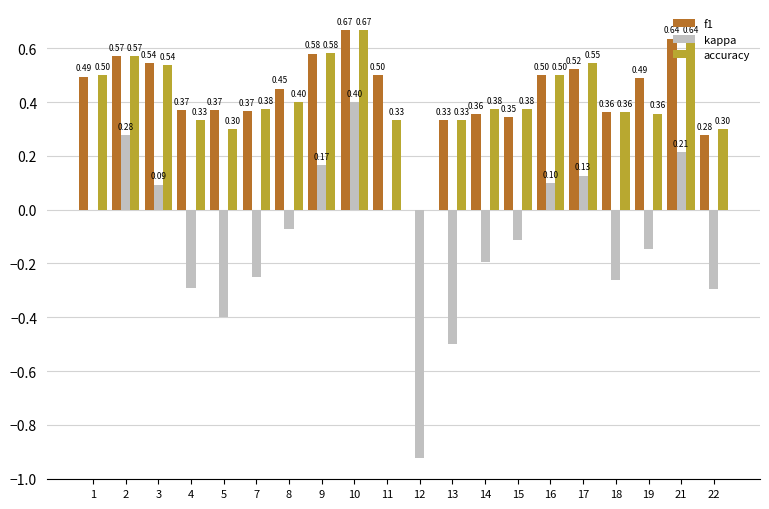

What is the sum of all kappa values?

-2.1